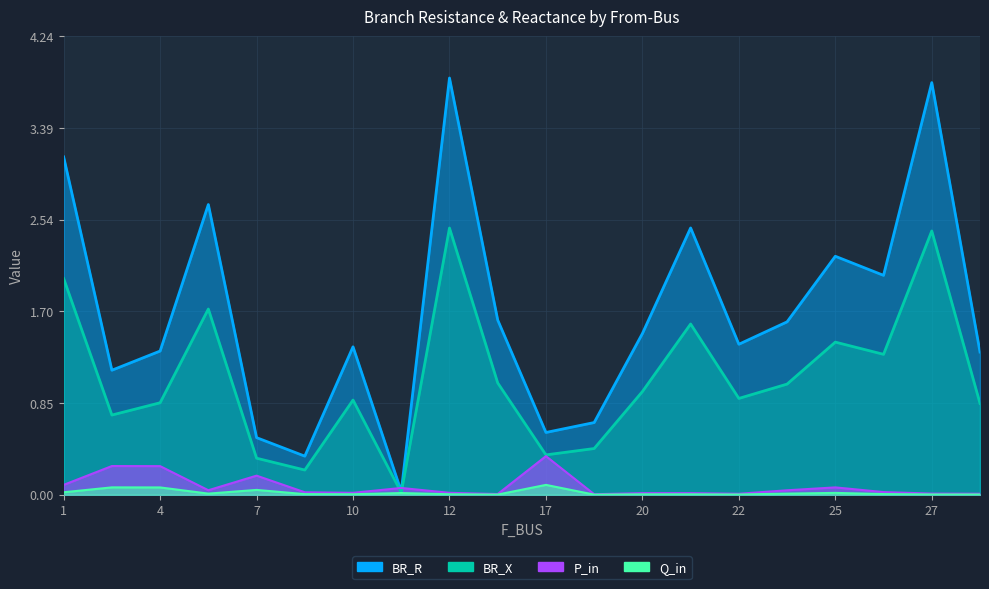

In BR_X, how many points are higher than both neighbors (excluding endpoints)?

6